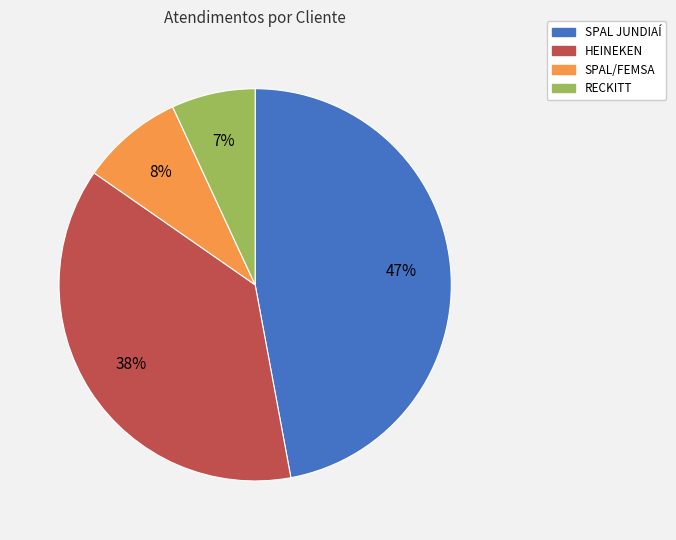

How many slices are in this pie chart?

4